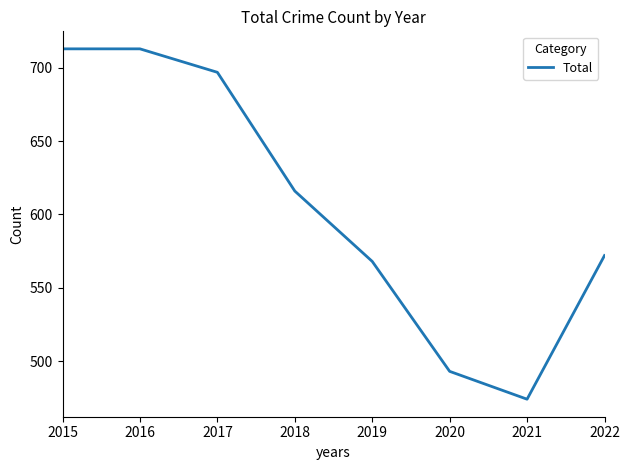

What is the difference between the second highest and second lowest values?

220